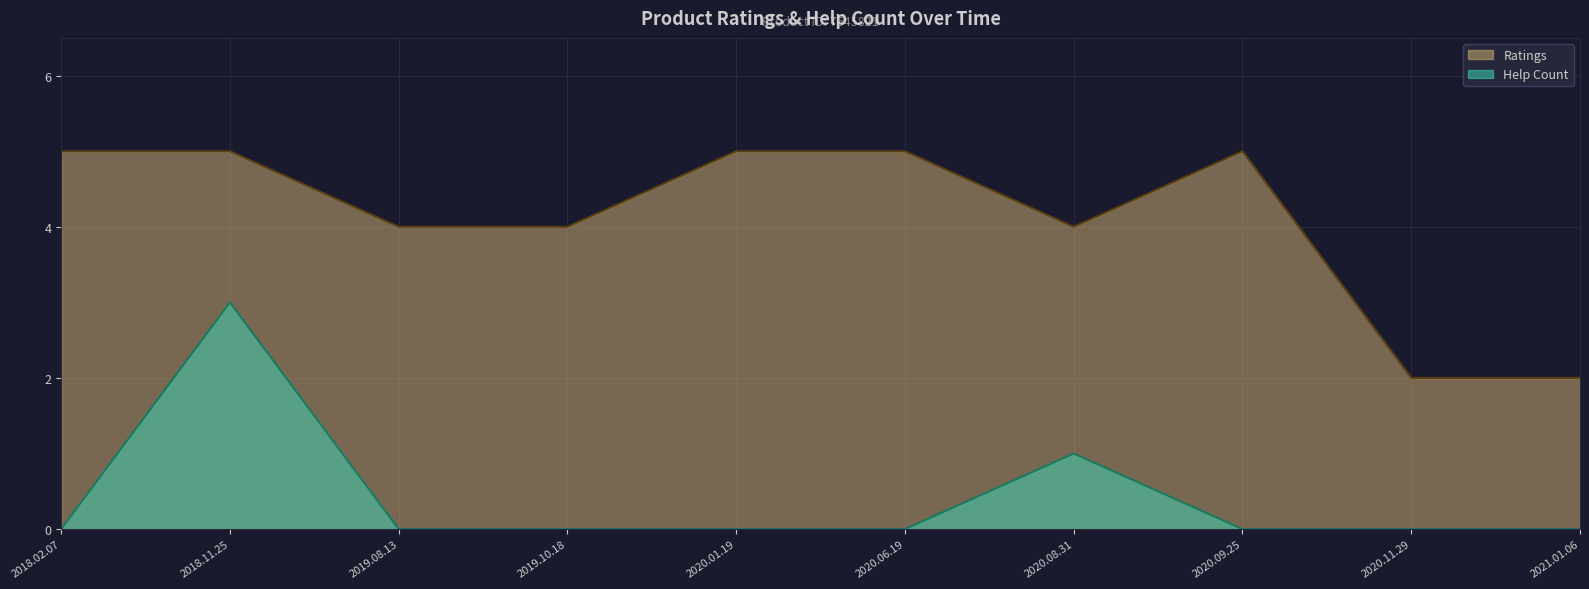

How many categories are shown in the chart?

10